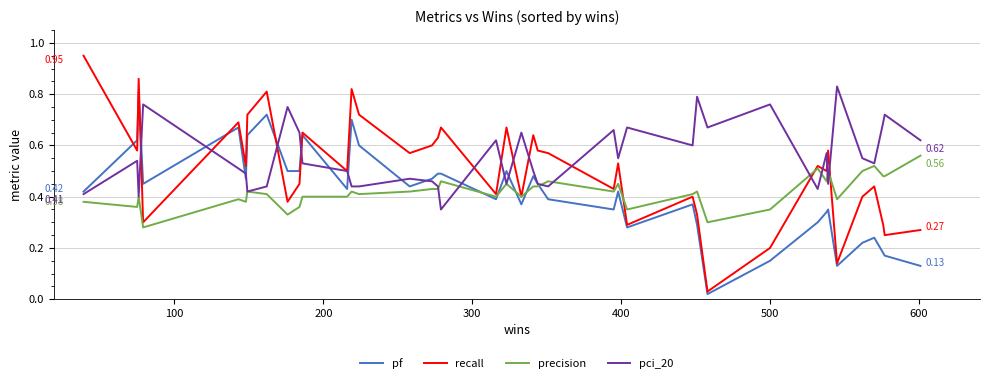

Which series has the largest range (max minus min)?

recall